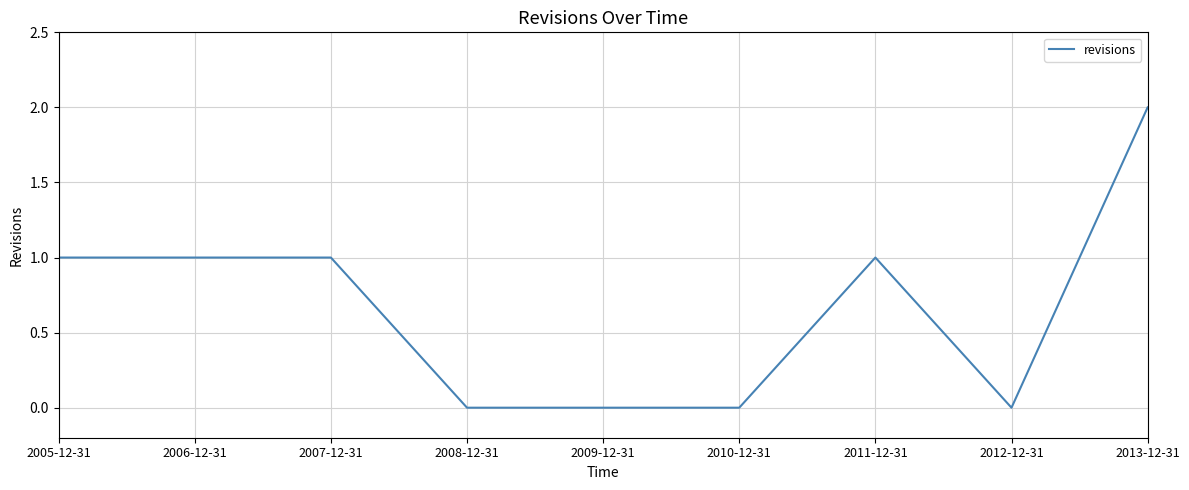

Count the number of data series in this chart.

1